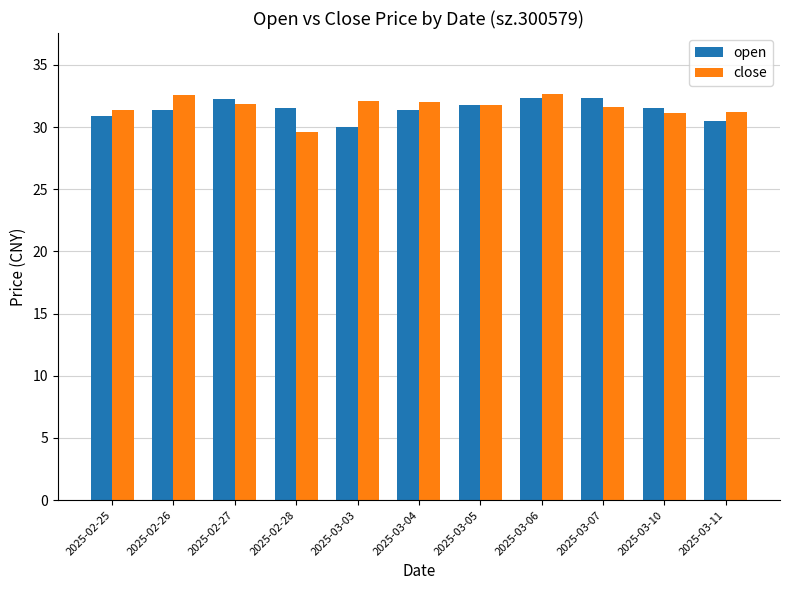

What is the label of the 10th bar from the right?

2025-02-26